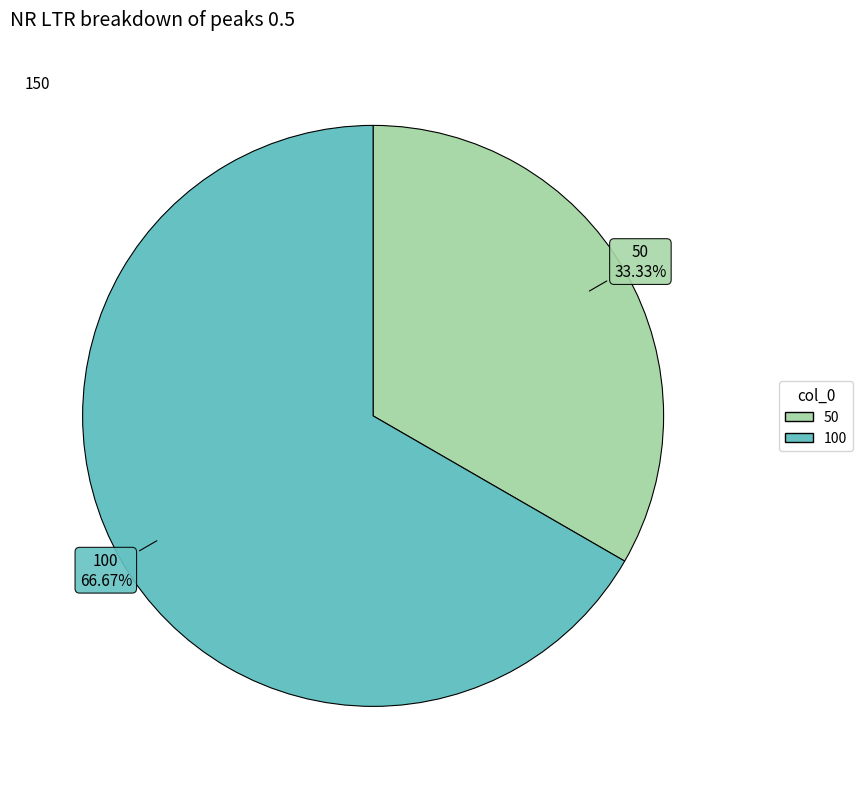

To the nearest percent, what percentage of the pie is 50?

33%